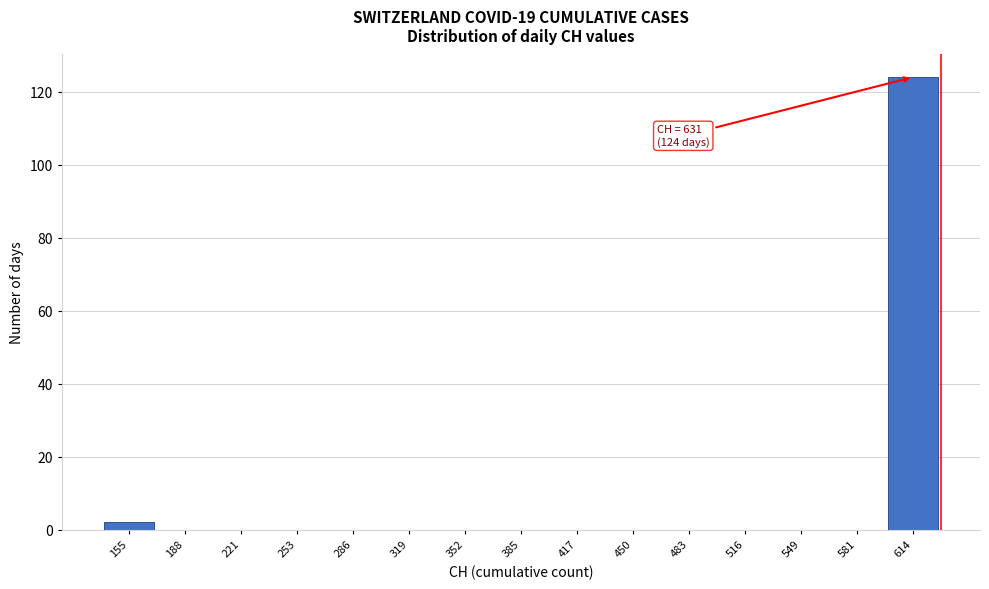

Which range on the x-axis has the tallest bar?

600 to 630